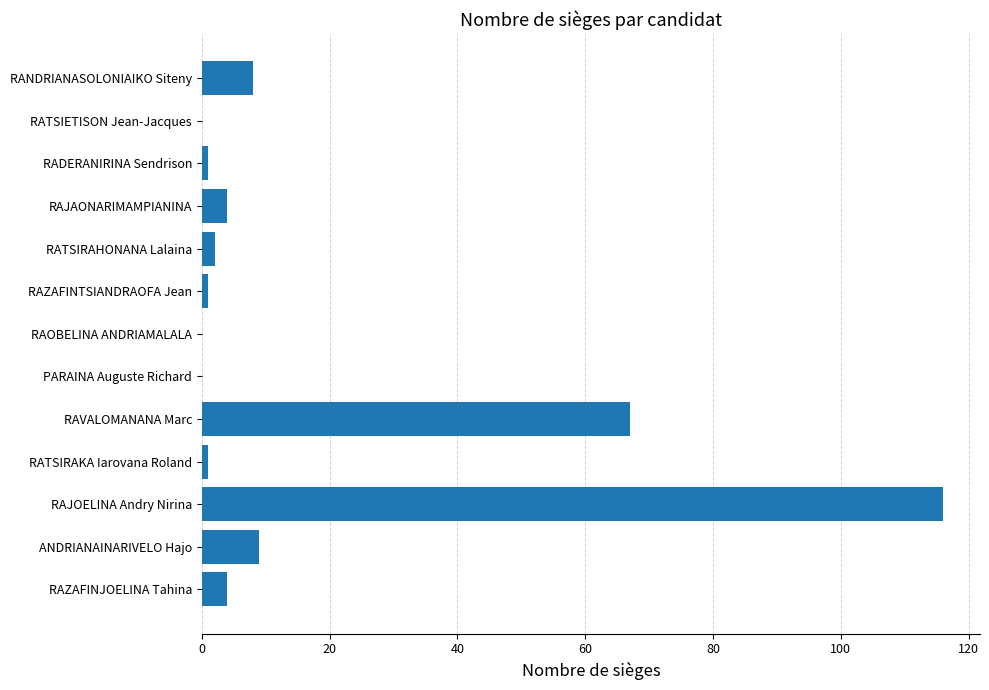

What is the greatest value displayed?

116